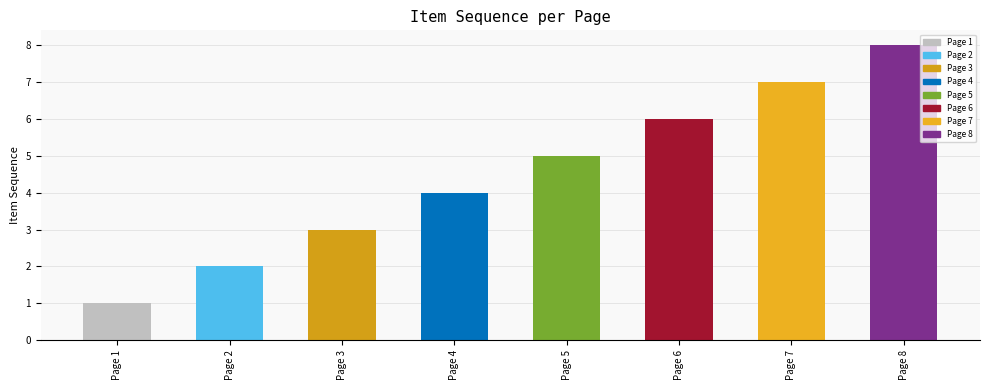

Is it true that the value at Page 5 is 5?

True